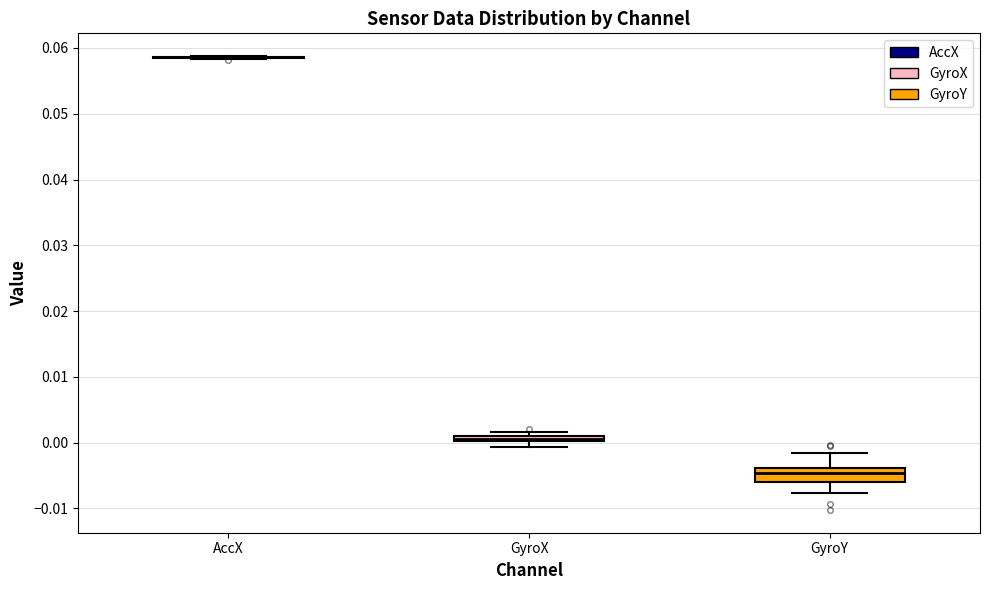

Comparing the boxes themselves (not the whiskers), which one is the tallest?

GyroY